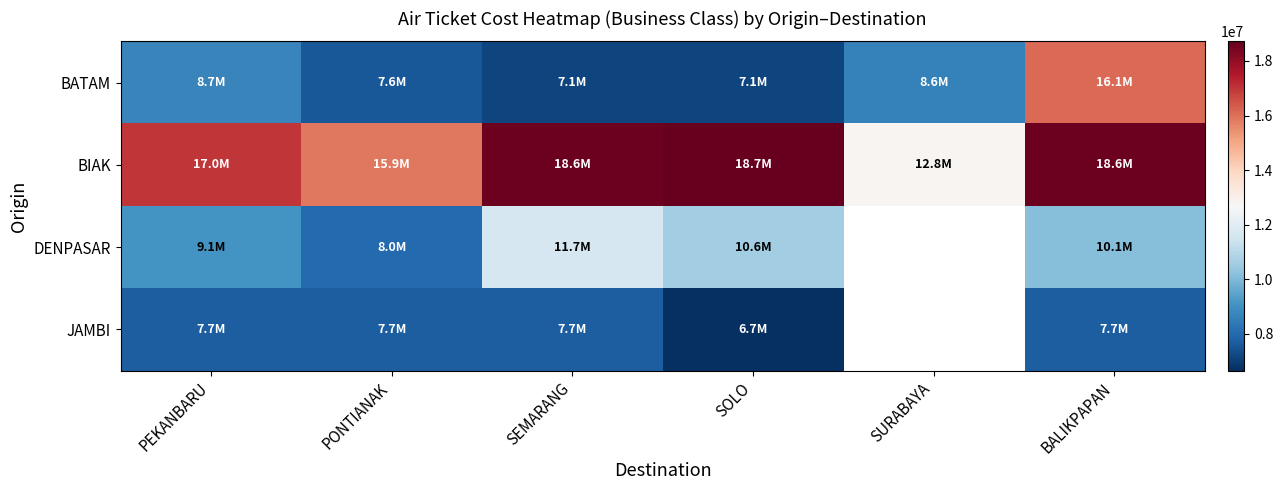

Which series has the largest range (max minus min)?

BATAM